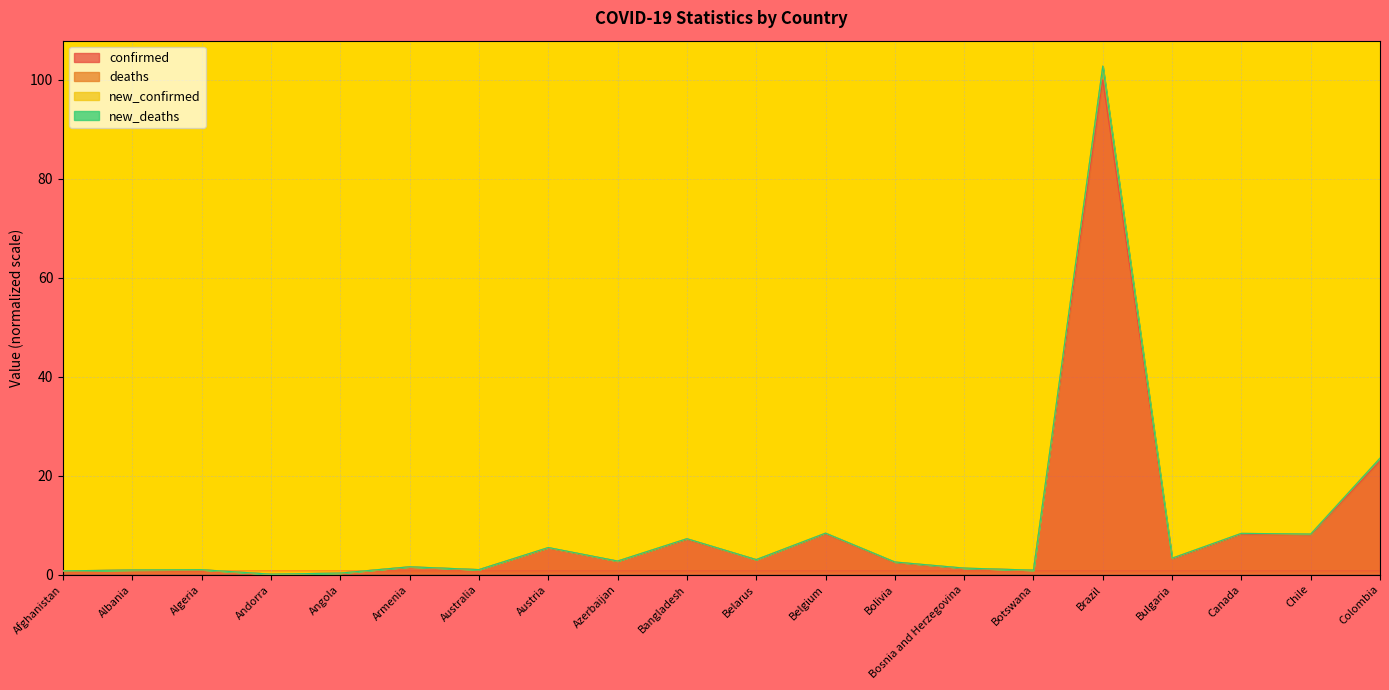

What is the label of the 19th point from the right?

Albania